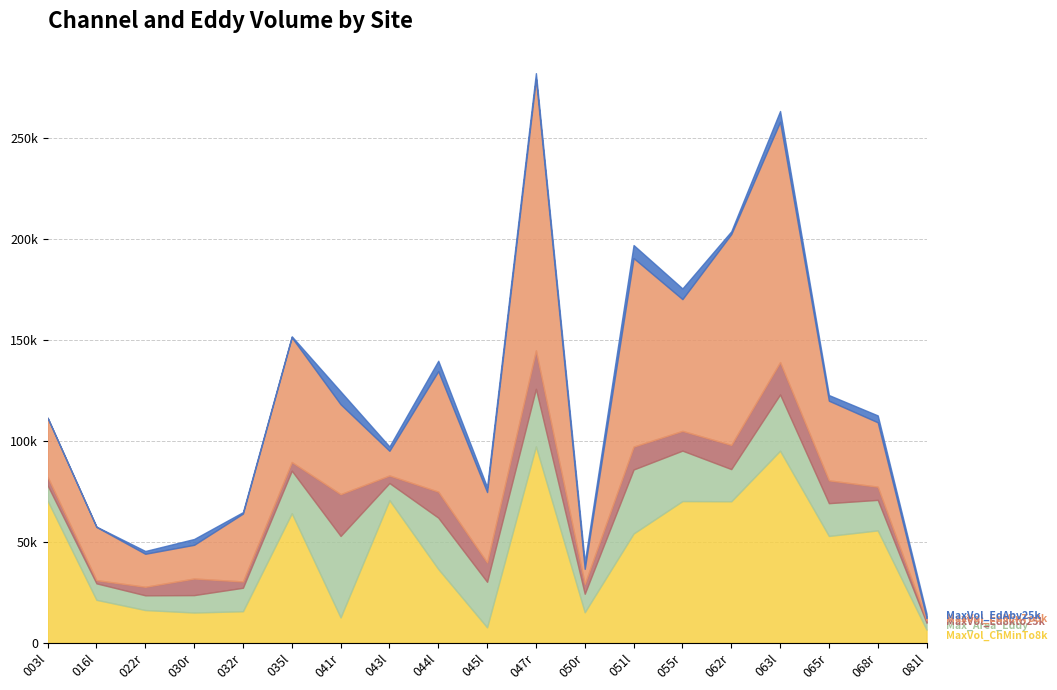

In MaxVol_EdMinTo8k, how many points are lower than both neighbors (excluding endpoints)?

5